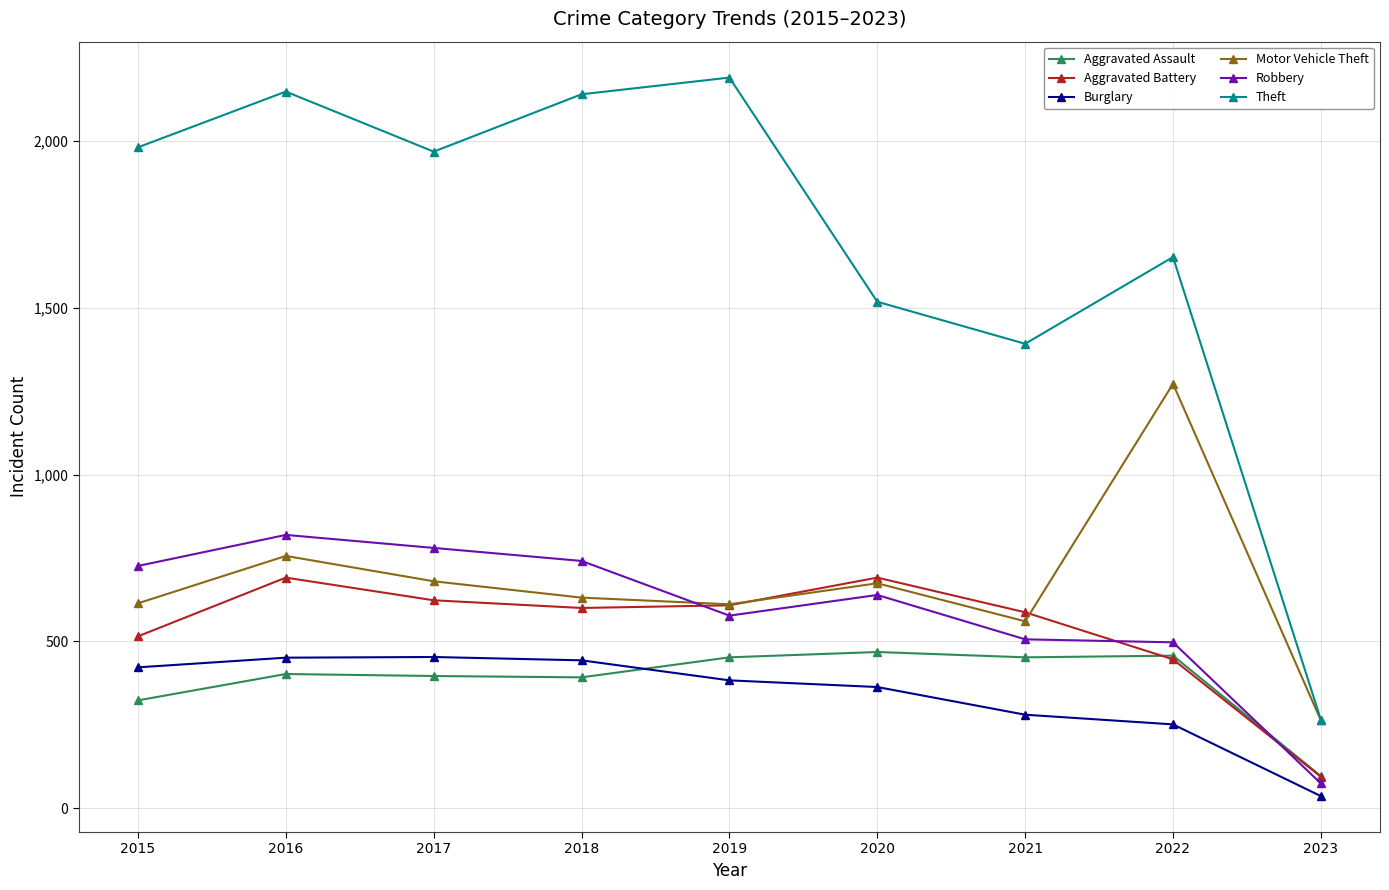

Between 2020 and 2021, which series saw the biggest shift?

Robbery